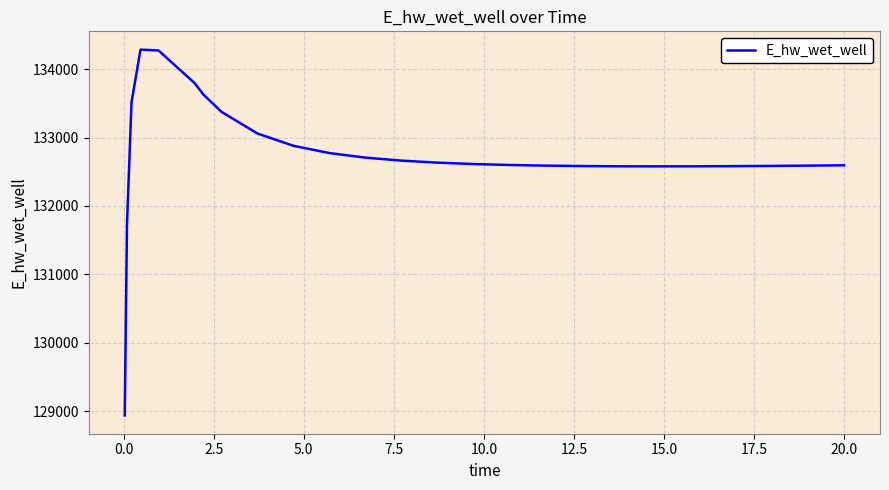

What is the difference between the maximum and minimum values?

5341.0